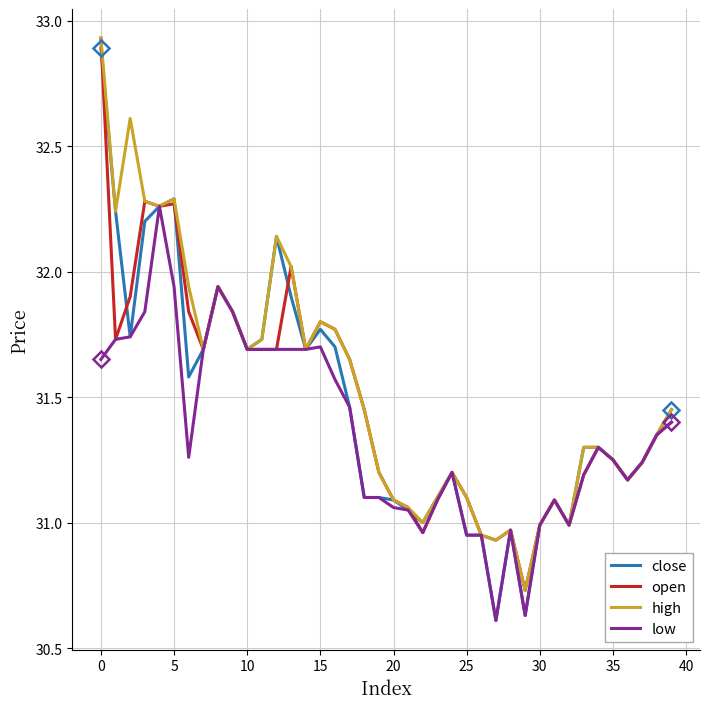

Which series has the largest range (max minus min)?

close